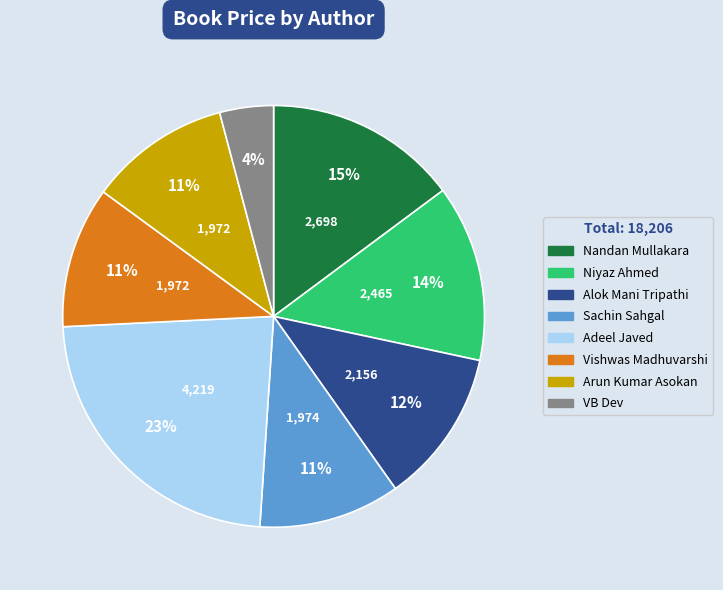

To the nearest percent, what is the difference between the Niyaz Ahmed and Alok Mani Tripathi slice percentages?

2%